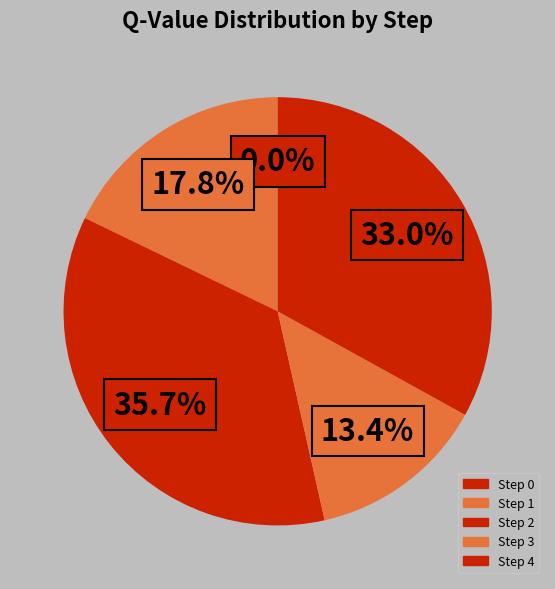

Is it true that Step 4 is 22% of the pie?

False